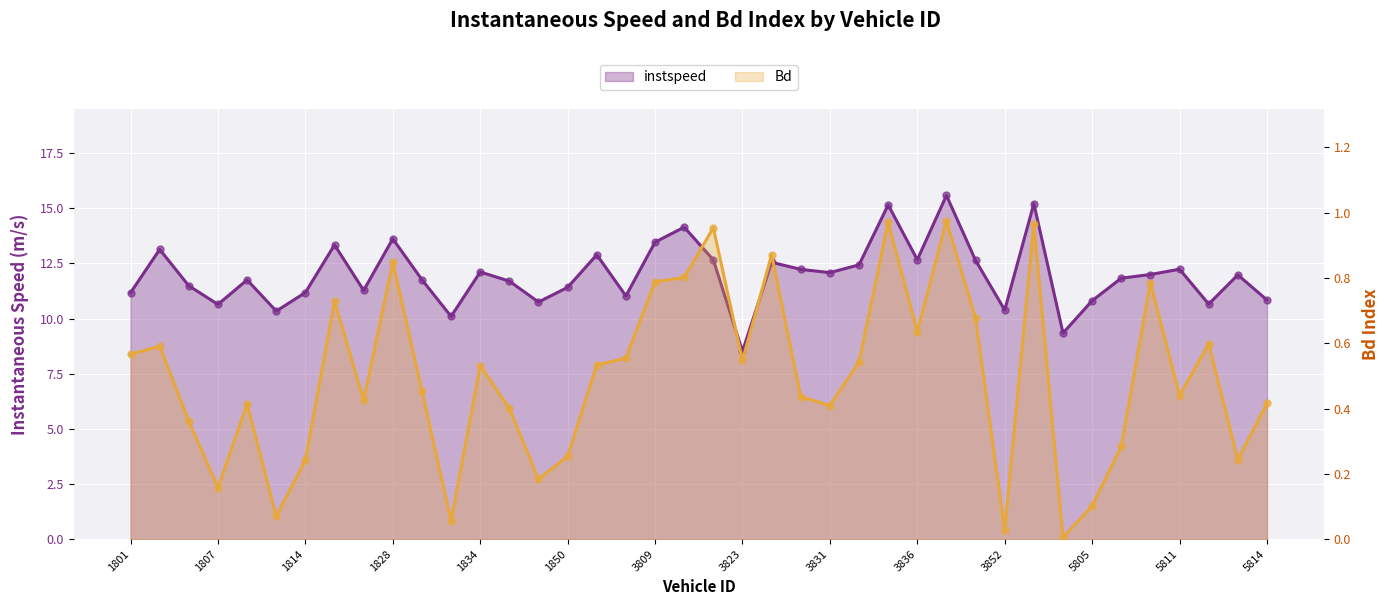

Which series contains the lowest Y value?

Bd